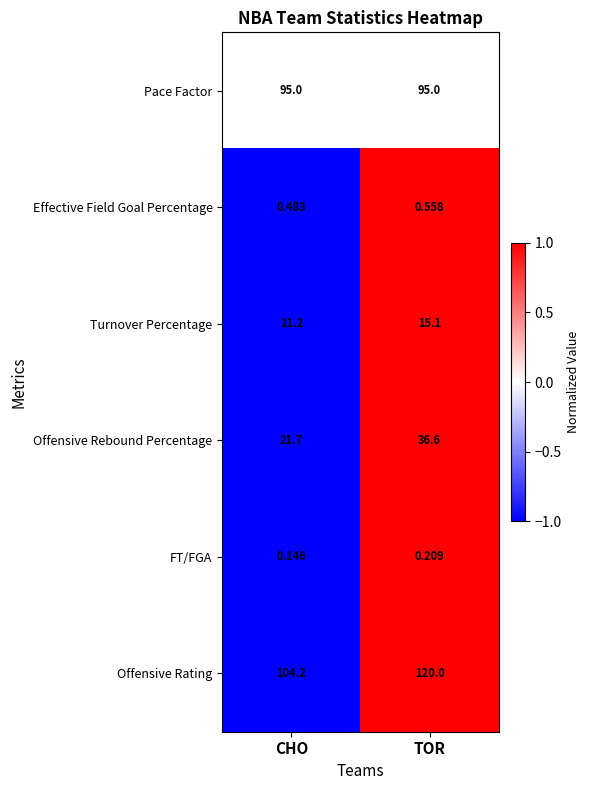

At which category is the sum across all series the highest?

TOR